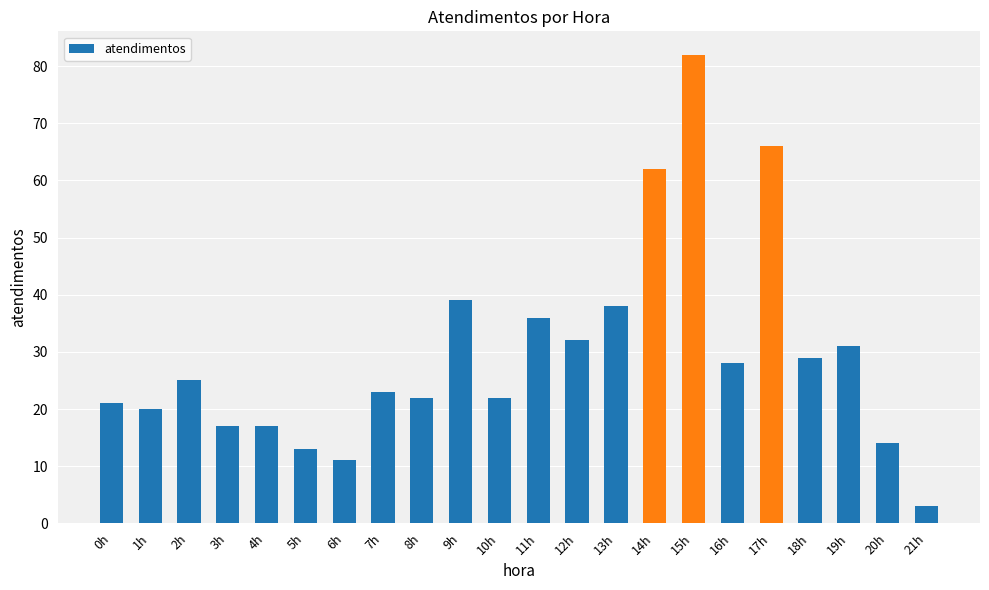

At which label is the value closest to 42?

9h